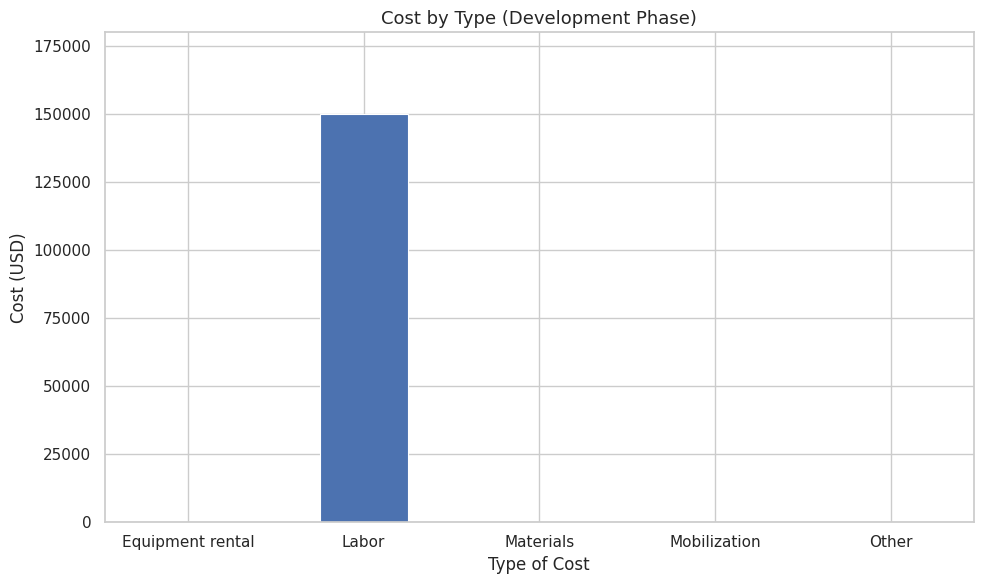

Reading left to right, list all the values displayed in this chart.

Equipment rental=0	Labor=150000	Materials=0	Mobilization=0	Other=0